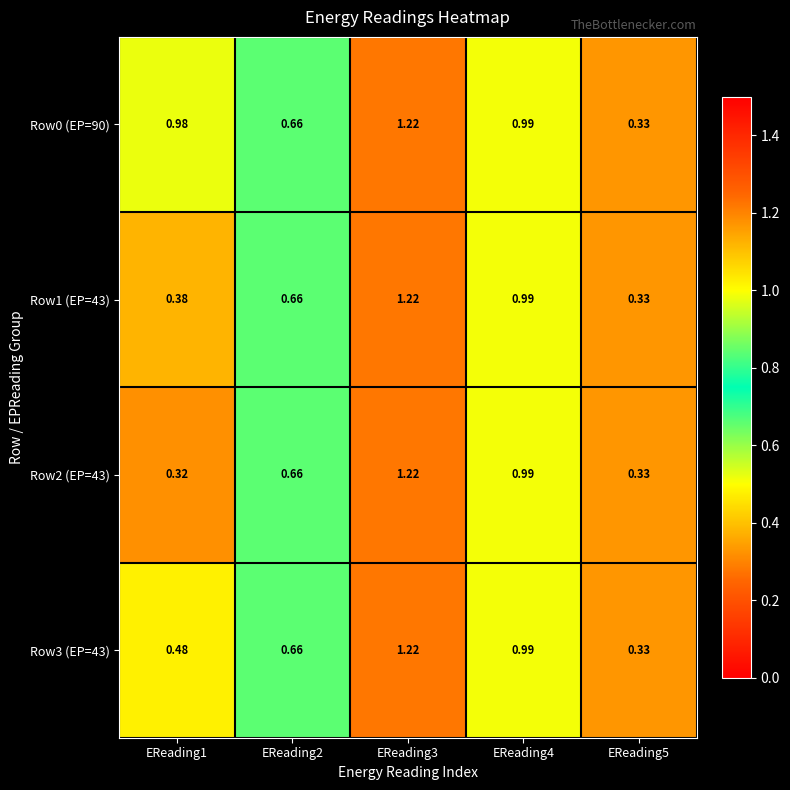

Is the value of Row0 (EP=90) at EReading1 greater than the value of Row3 (EP=43) at EReading4?

No